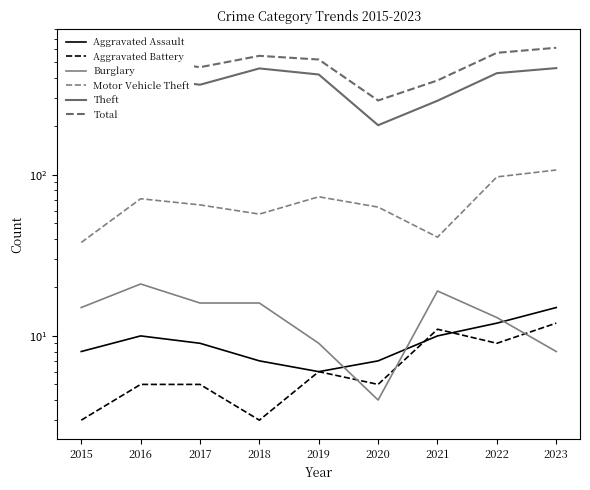

True or false: Theft and Aggravated Assault intersect in this chart.

False